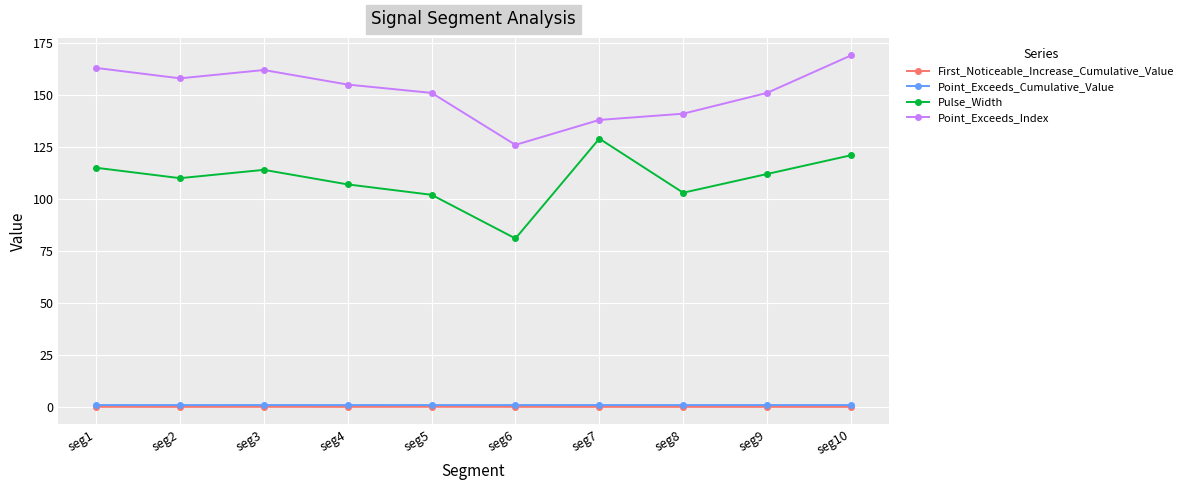

At which category does Point_Exceeds_Index reach its first local peak?

seg3